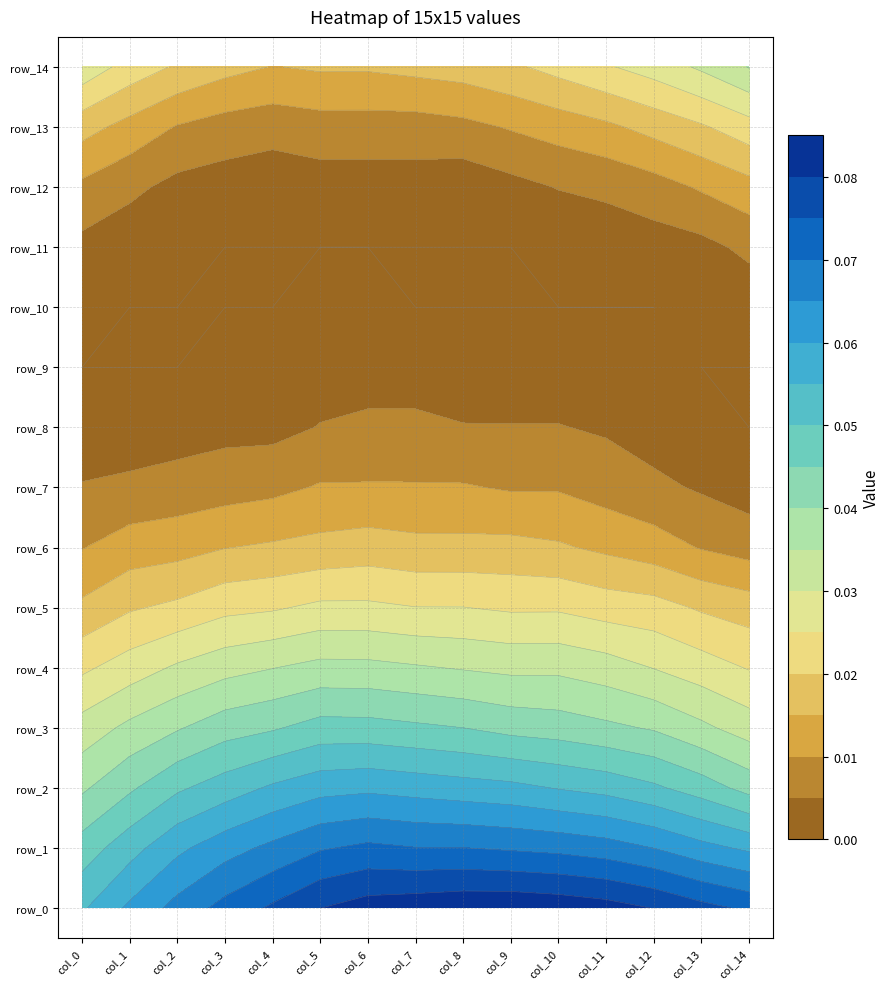

Which series has the widest spread of values?

row_0